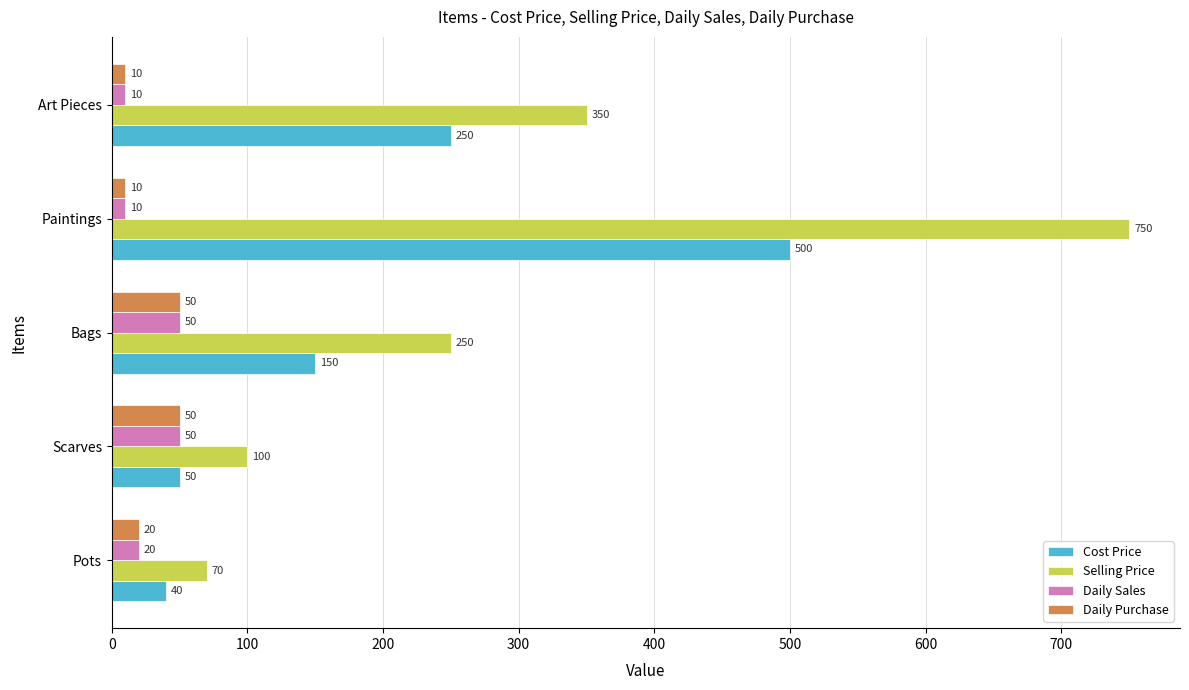

At which label is Daily Purchase closest to 30?

Pots